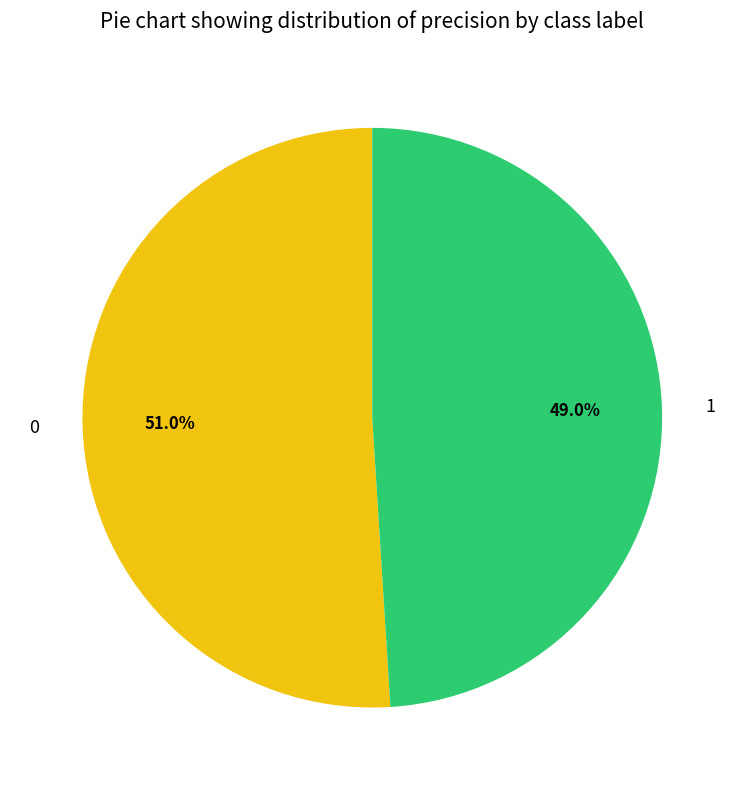

How many segments does this pie chart have?

2